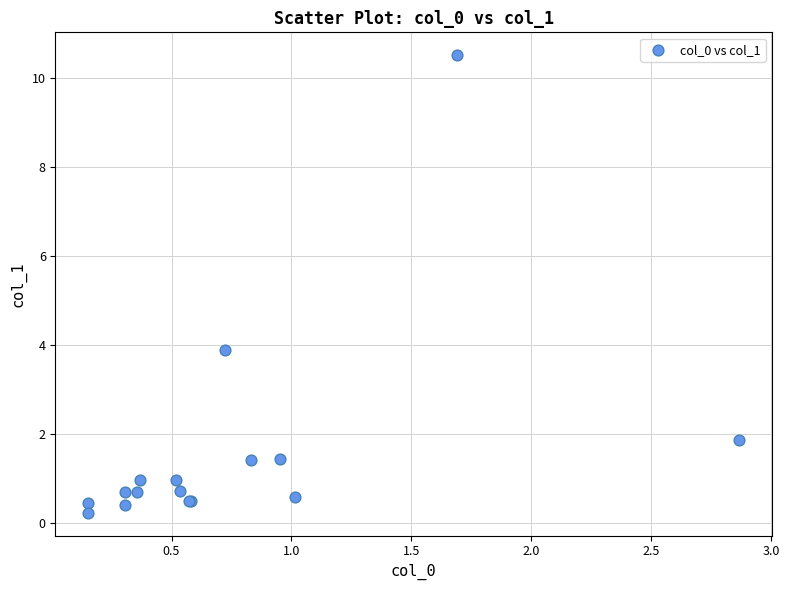

What Y value in the scatter plot is closest to 5?

3.9